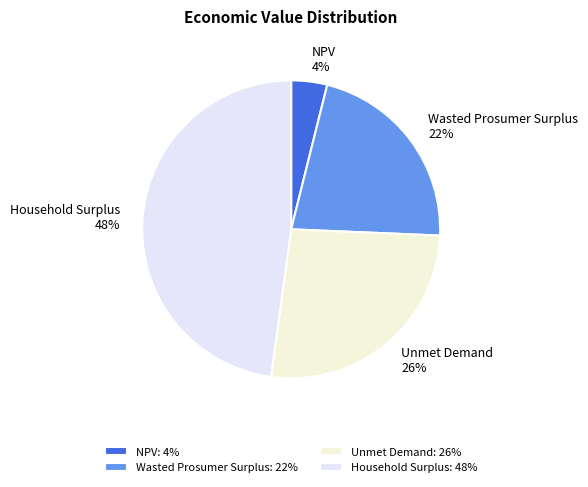

To the nearest percent, what is the difference between the largest and smallest slice percentages?

44%